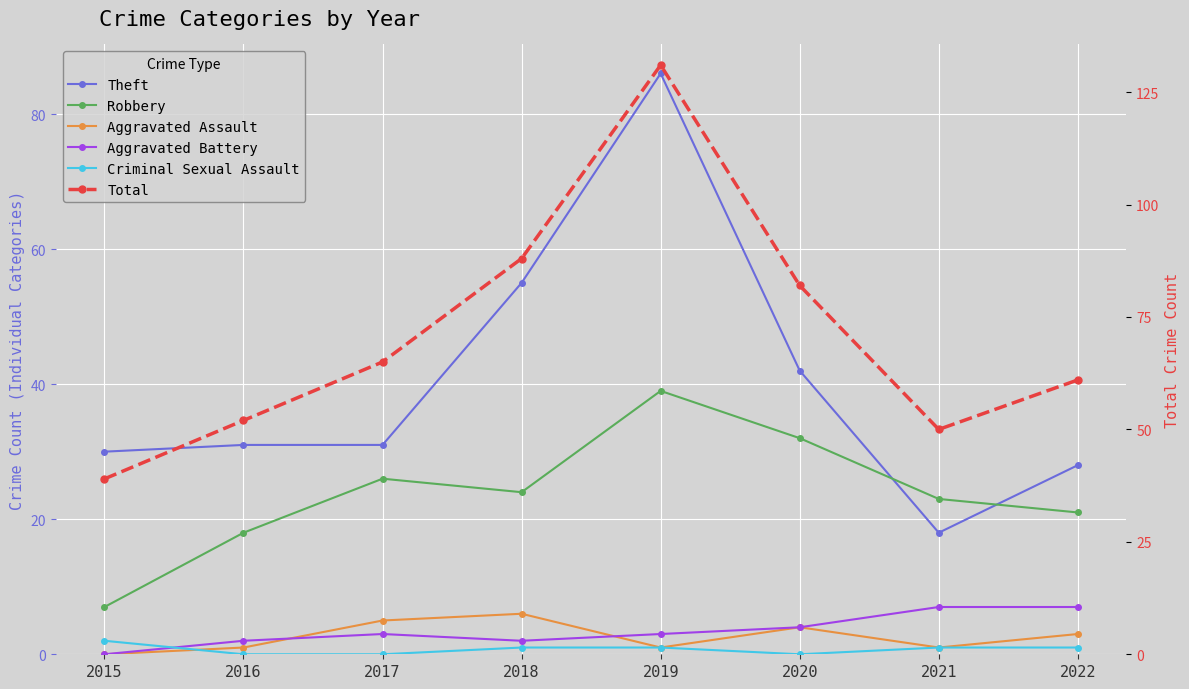

What is the difference between the Aggravated Battery values at 2017 and 2016?

1